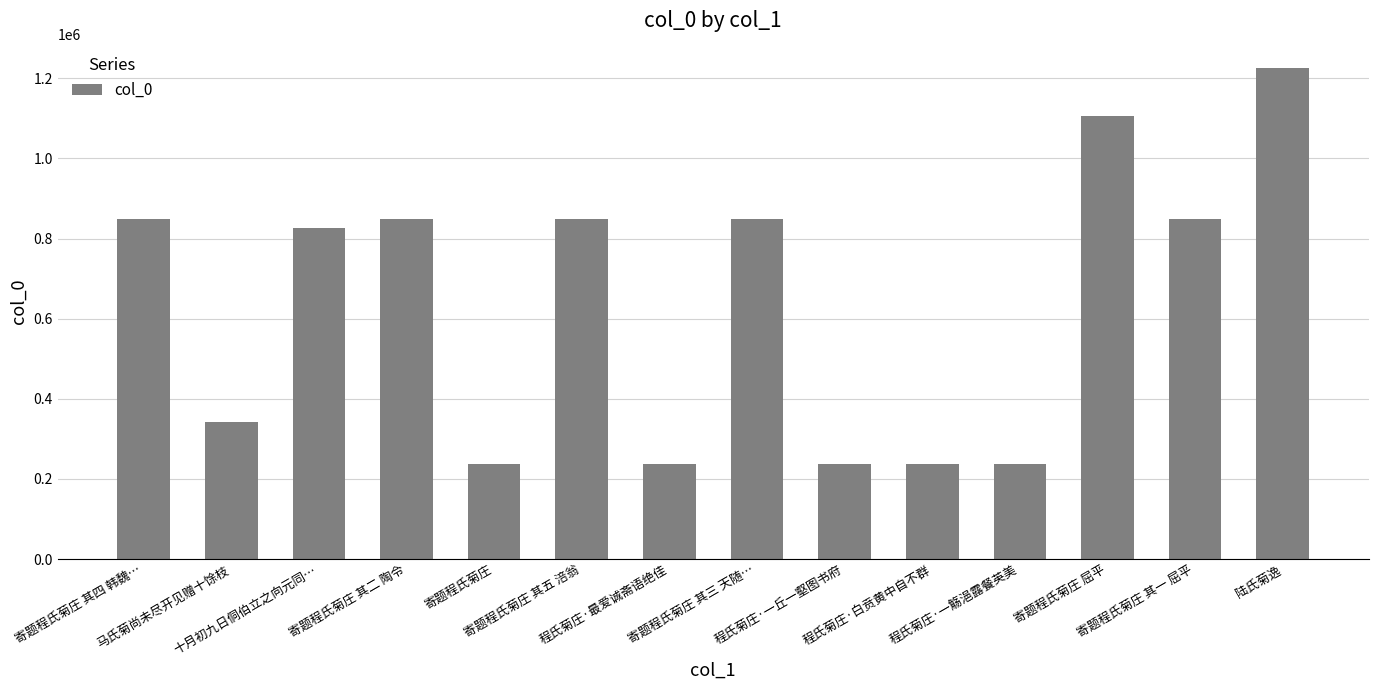

Is it true that the value at 马氏菊尚未尽开见赠十馀枝 is 341497?

True